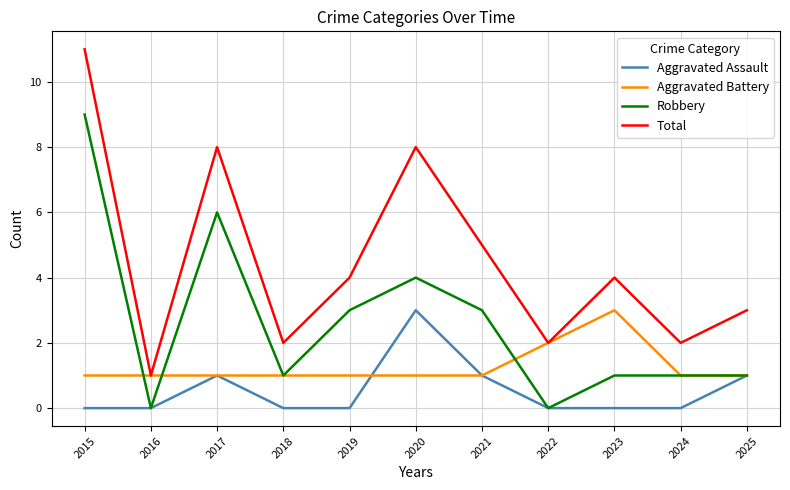

Which series has the largest range (max minus min)?

Total